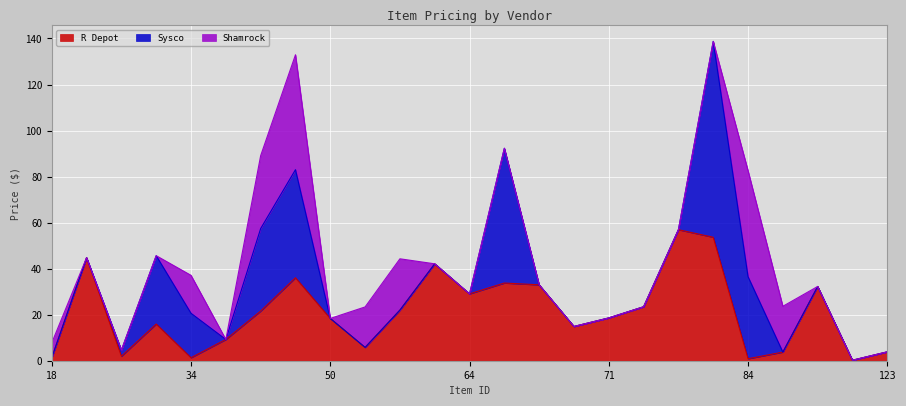

At which category does R Depot reach its first local peak?

22